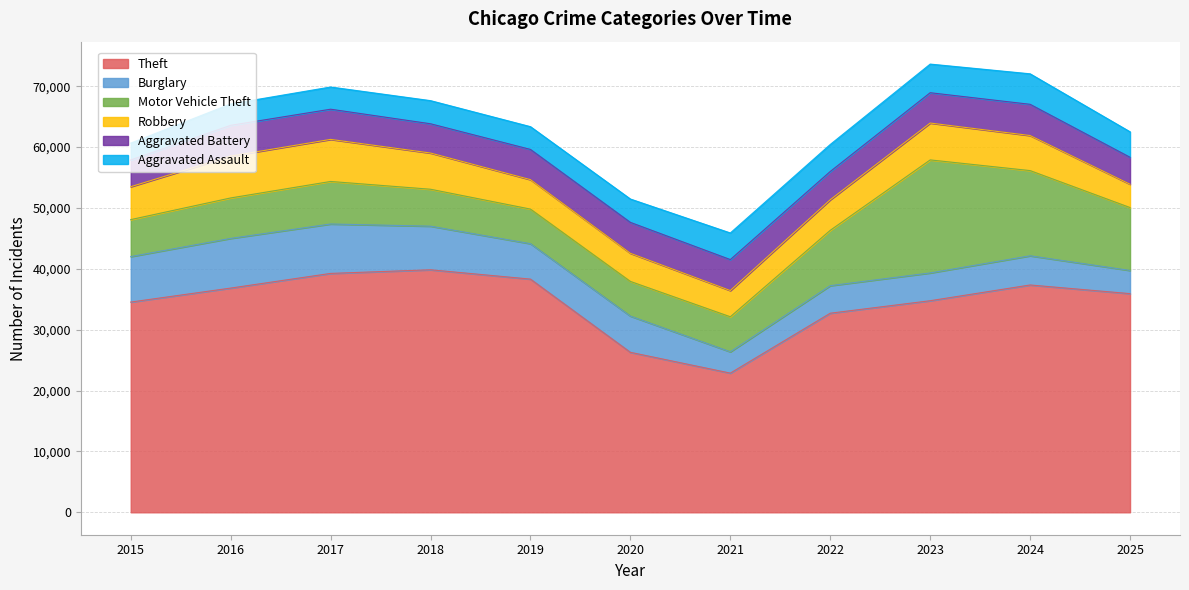

Which has a higher value, 2015 or 2021?

2015